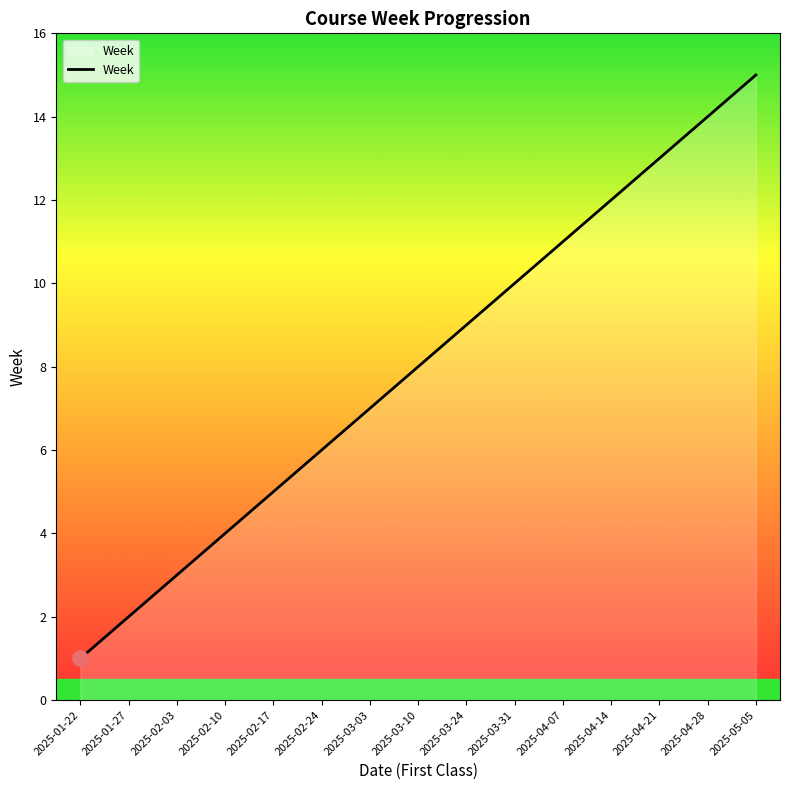

What is the change in value from 2025-03-10 to 2025-04-07?

+3